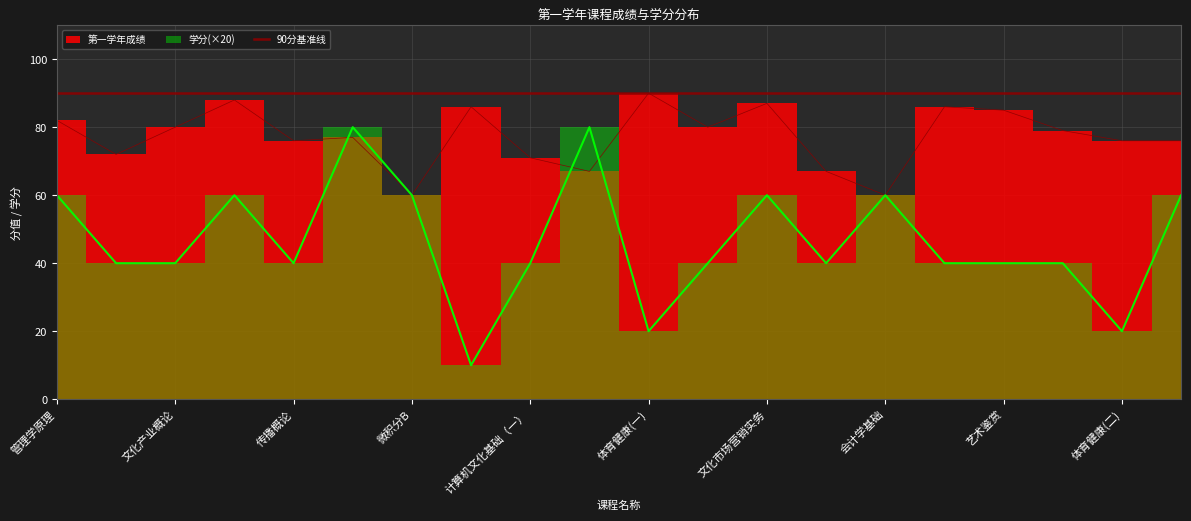

Rank the categories by 第一学年成绩 value from highest to lowest.

体育健康(一), 经济学原理, 文化市场营销实务, 形势与政策(一), 文化史, 艺术鉴赏, 管理学原理, 文化产业概论, 网页制作, 印刷概论, 毛思邓理三个代表重要思想概论, 传播概论, 体育健康(二), 思想道德修养与法律基础, 文化经纪理论与实务, 计算机文化基础（一）, 实用英语A(一), 文化创意与策划实务, 微积分B, 会计学基础